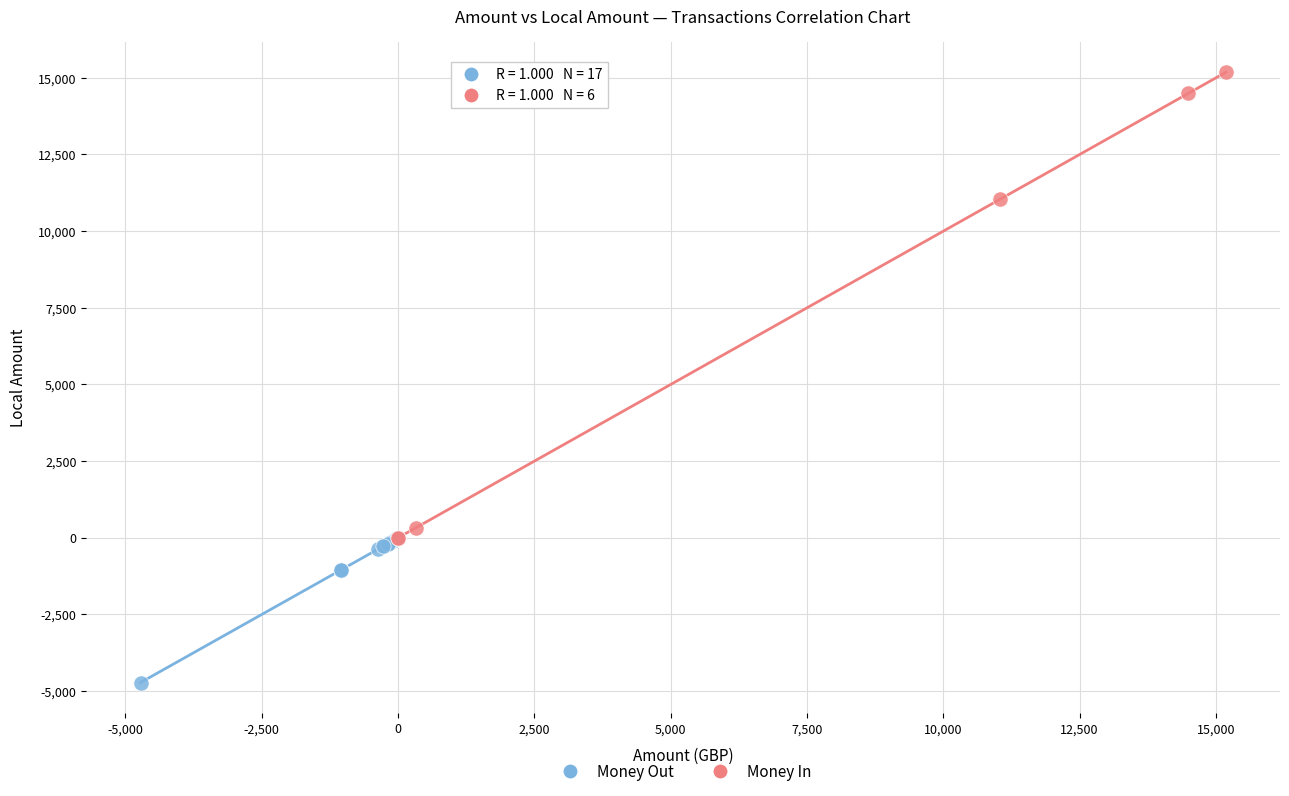

Which series reaches the maximum Y coordinate?

Money In